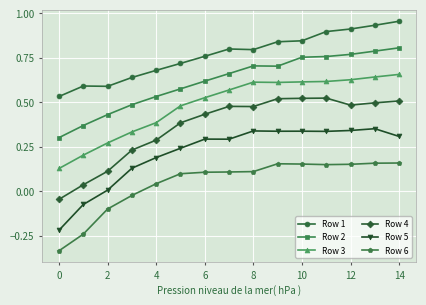

True or false: Row 6 and Row 2 cross at least once.

False